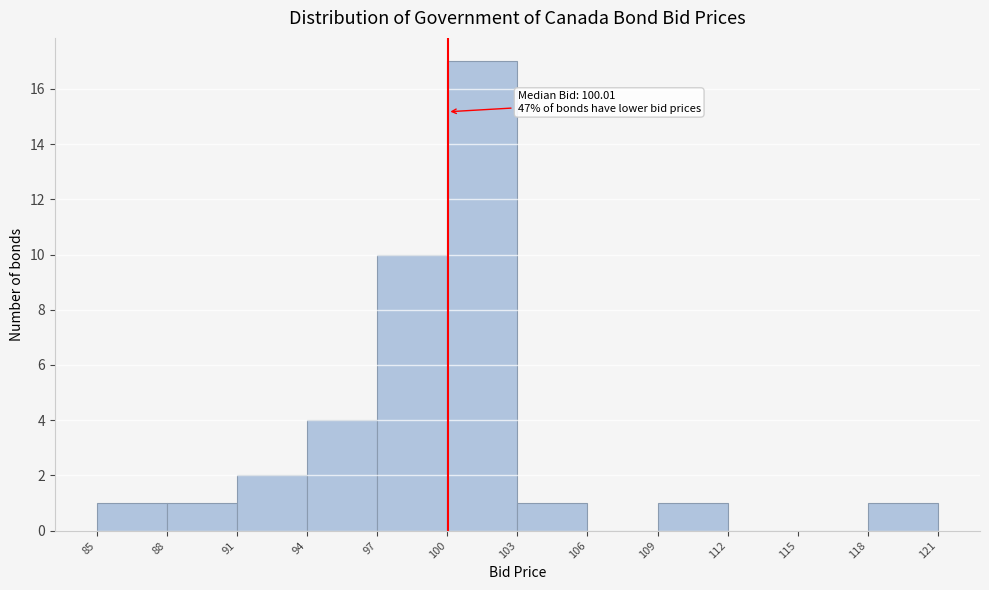

Which range on the x-axis has the tallest bar?

100 to 103